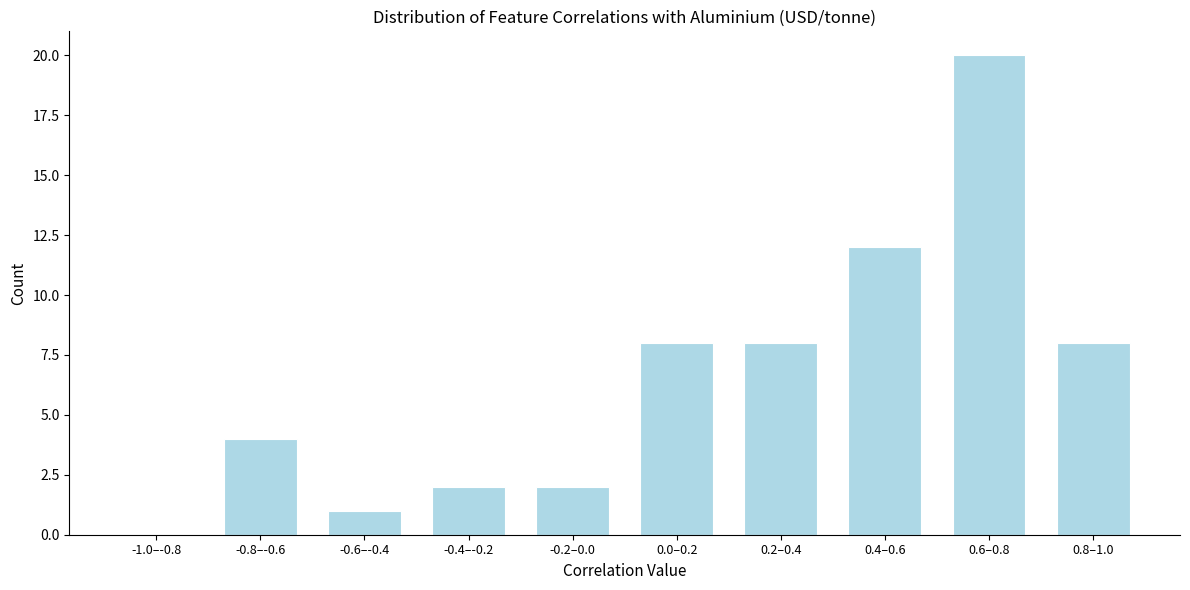

Reading left to right, list all the values displayed in this chart.

-1.0–-0.8=0	-0.8–-0.6=4	-0.6–-0.4=1	-0.4–-0.2=2	-0.2–0.0=2	0.0–0.2=8	0.2–0.4=8	0.4–0.6=12	0.6–0.8=20	0.8–1.0=8